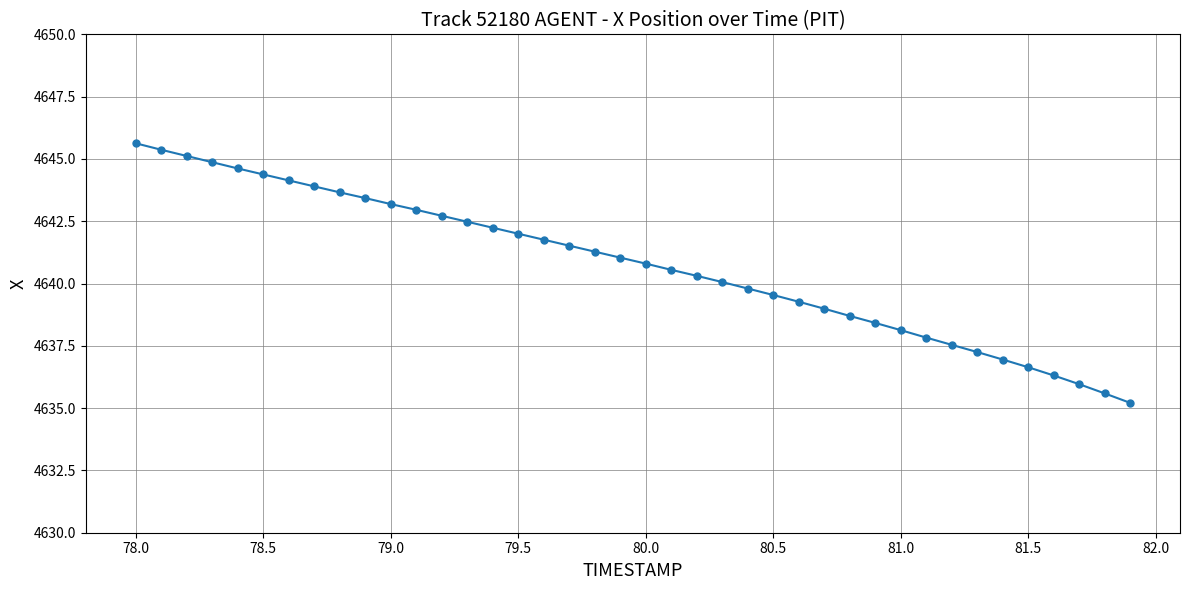

What is the smallest value displayed?

4635.2